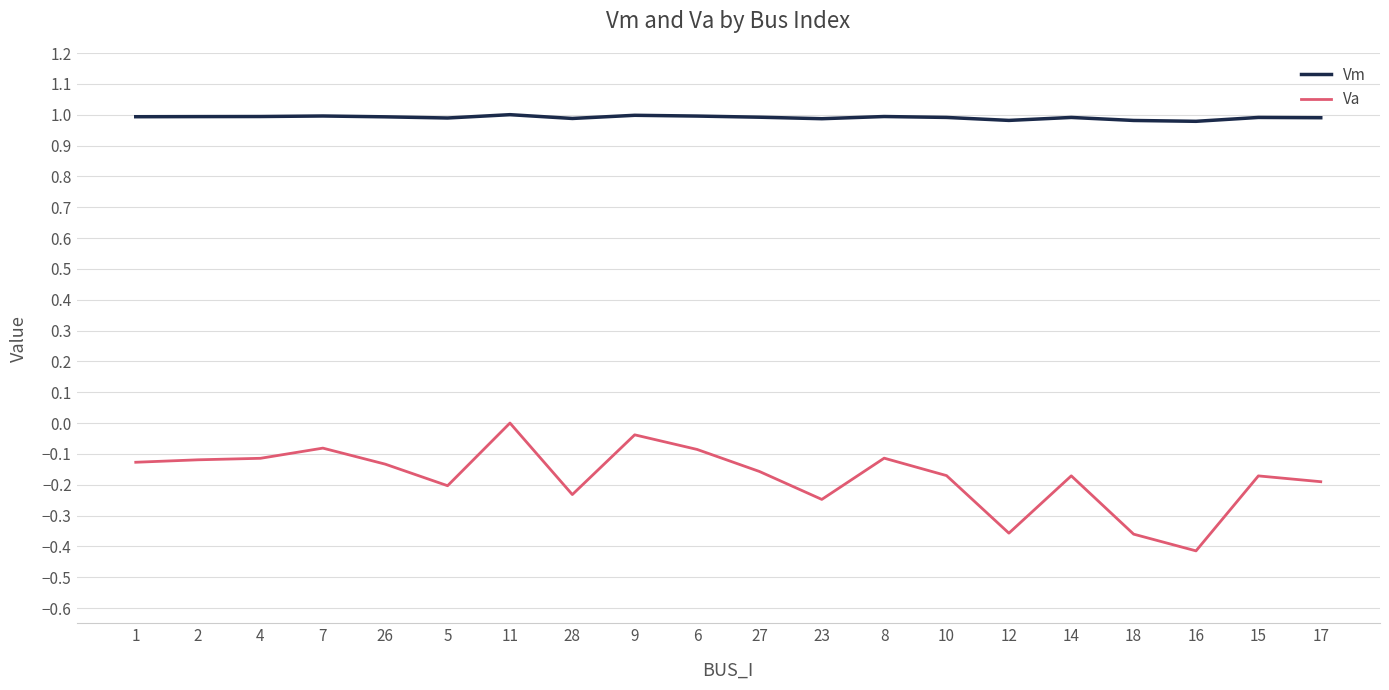

Rank the series by their maximum value, from highest to lowest.

Vm, Va